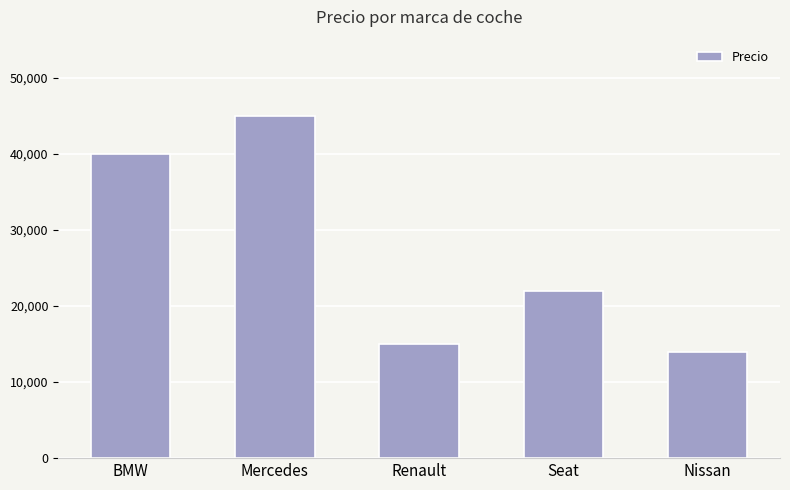

How many bars are there in total?

5